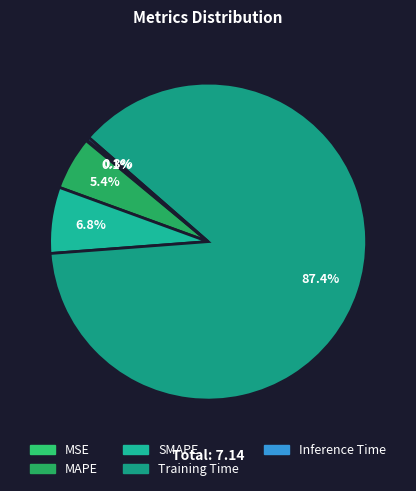

What is the majority slice?

Training Time